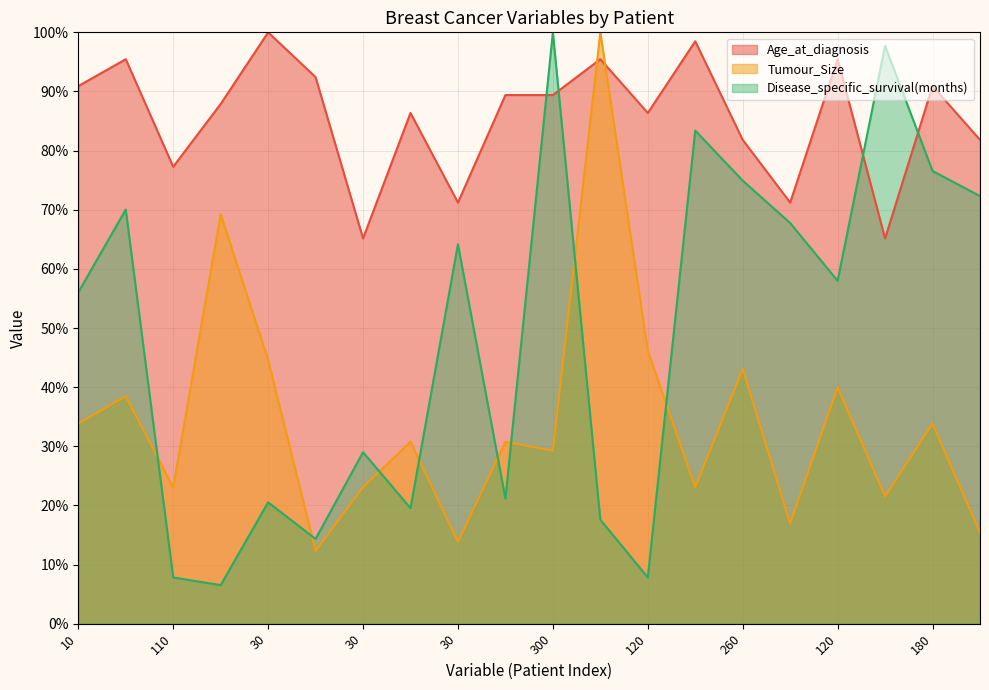

Reading right to left, what are all the values shown in this chart?

Age_at_diagnosis: 81.8	90.9	65.2	95.5	71.2	81.8	98.5	86.4	95.5	89.4	89.4	71.2	86.4	65.2	92.4	100.0	87.9	77.3	95.5	90.9
Tumour_Size: 15.4	33.8	21.5	40.0	16.9	43.1	23.1	46.2	100.0	29.2	30.8	13.8	30.8	23.1	12.3	44.6	69.2	23.1	38.5	33.8
Disease_specific_survival(months): 72.3	76.5	97.7	58.0	67.8	74.9	83.4	7.8	17.6	100.0	21.2	64.2	19.5	29.0	14.3	20.5	6.5	7.8	70.0	56.0